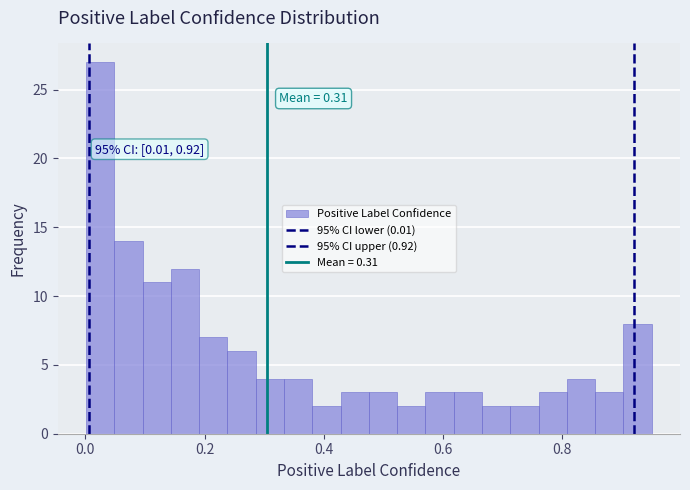

Around what value on the x-axis is the tallest bar? Give the approximate position of its centre, as read against the axis.

0.02